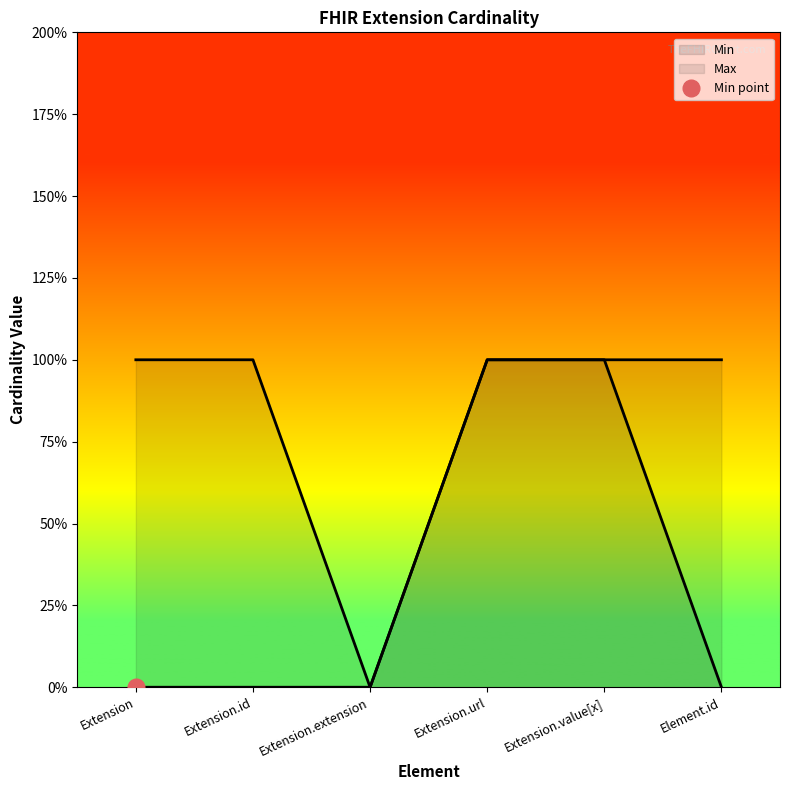

What is the sum of the Max values at Extension.url and Extension.value[x]?

2